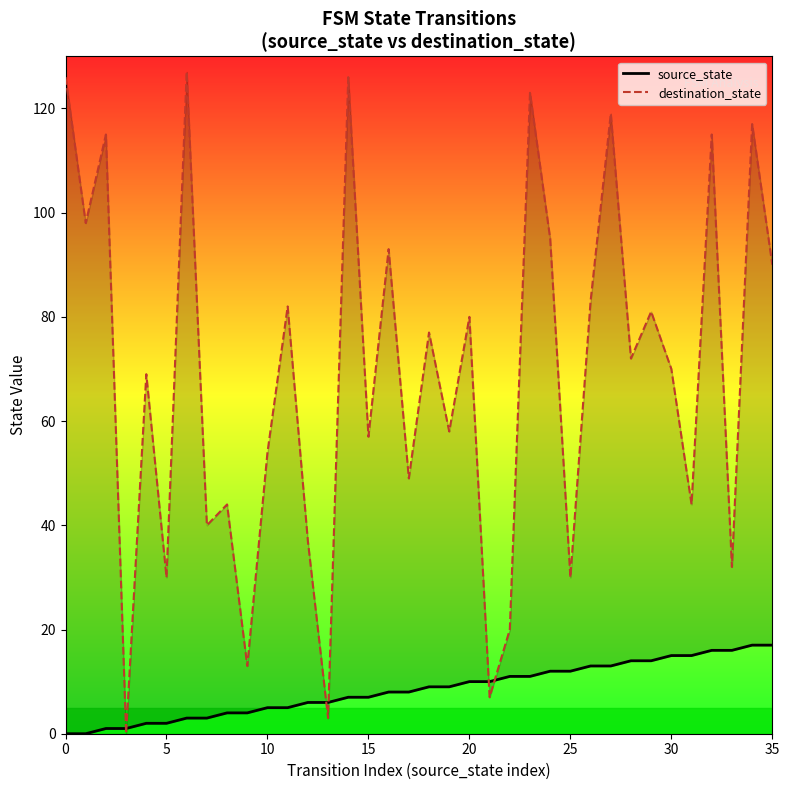

What is the total value across all series at 24?

107